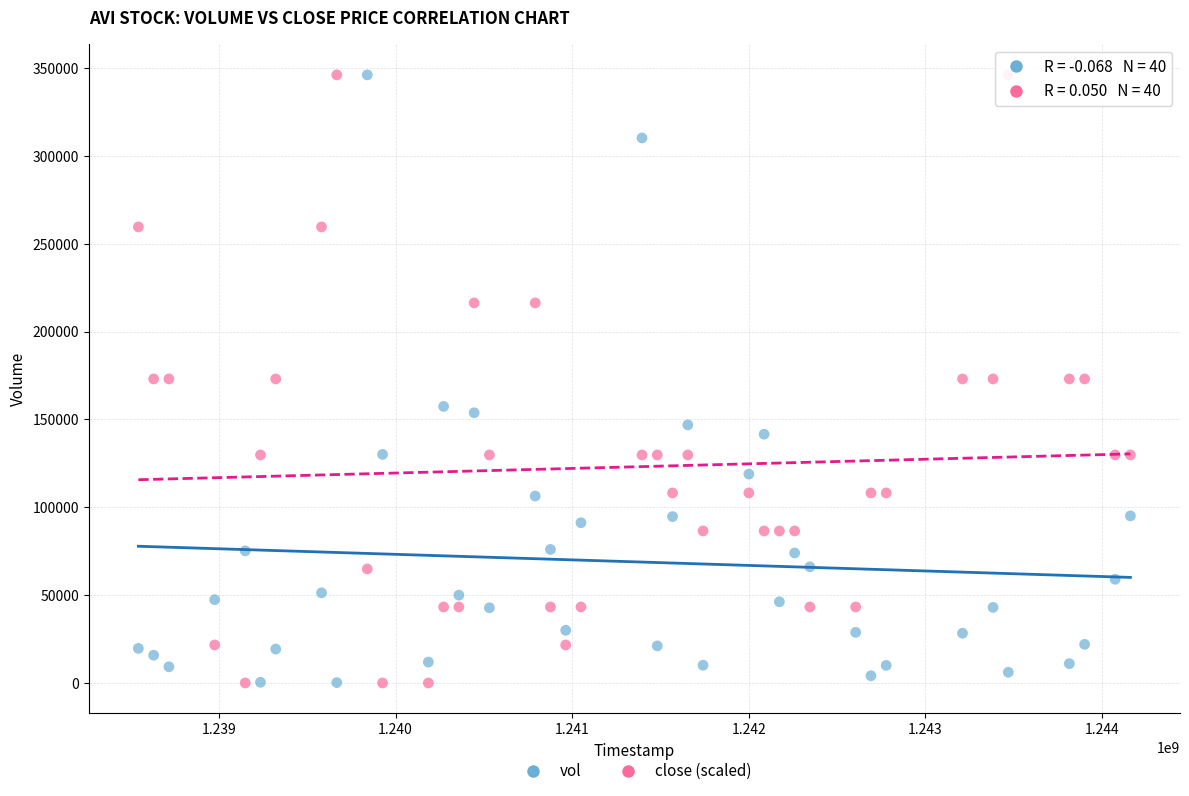

Across all data points, what is the range of X values (max minus min)?

5616000.0